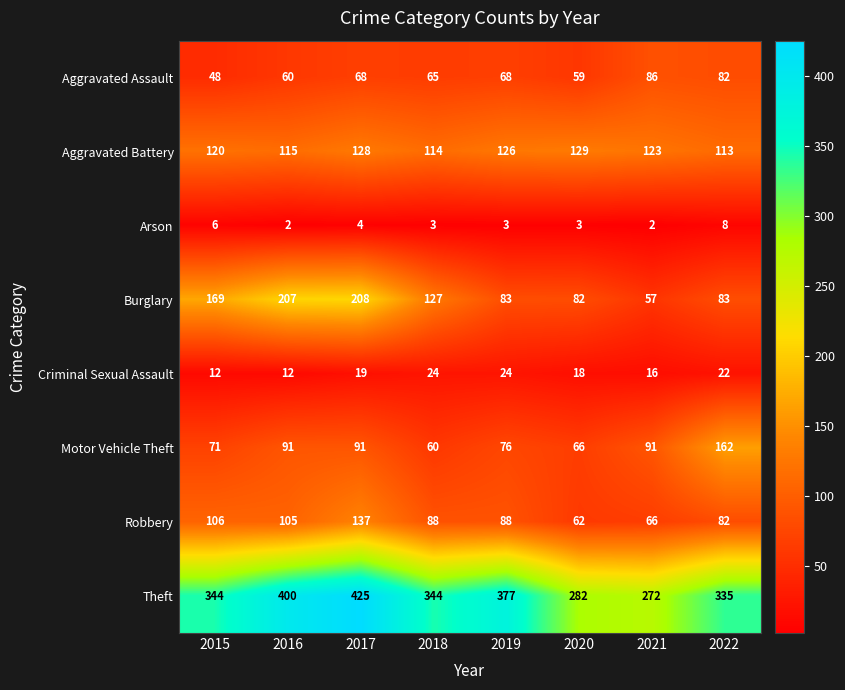

The Robbery series shows 220 at 2017. True or false?

False